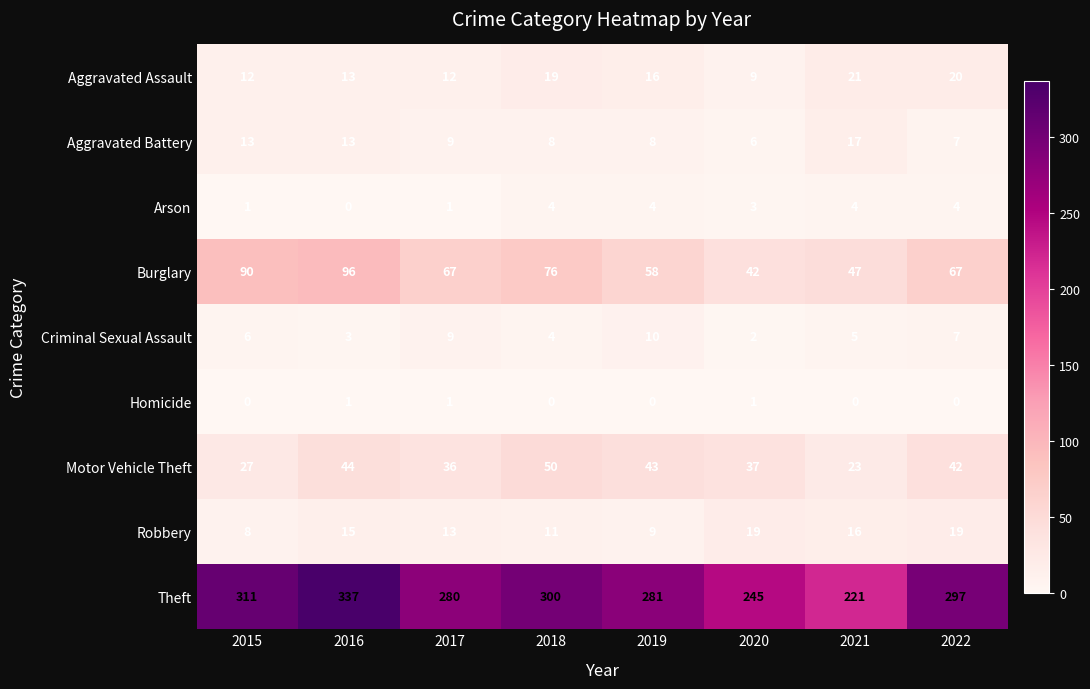

Rank the series at 2015 from highest to lowest value.

Theft, Burglary, Motor Vehicle Theft, Aggravated Battery, Aggravated Assault, Robbery, Criminal Sexual Assault, Arson, Homicide